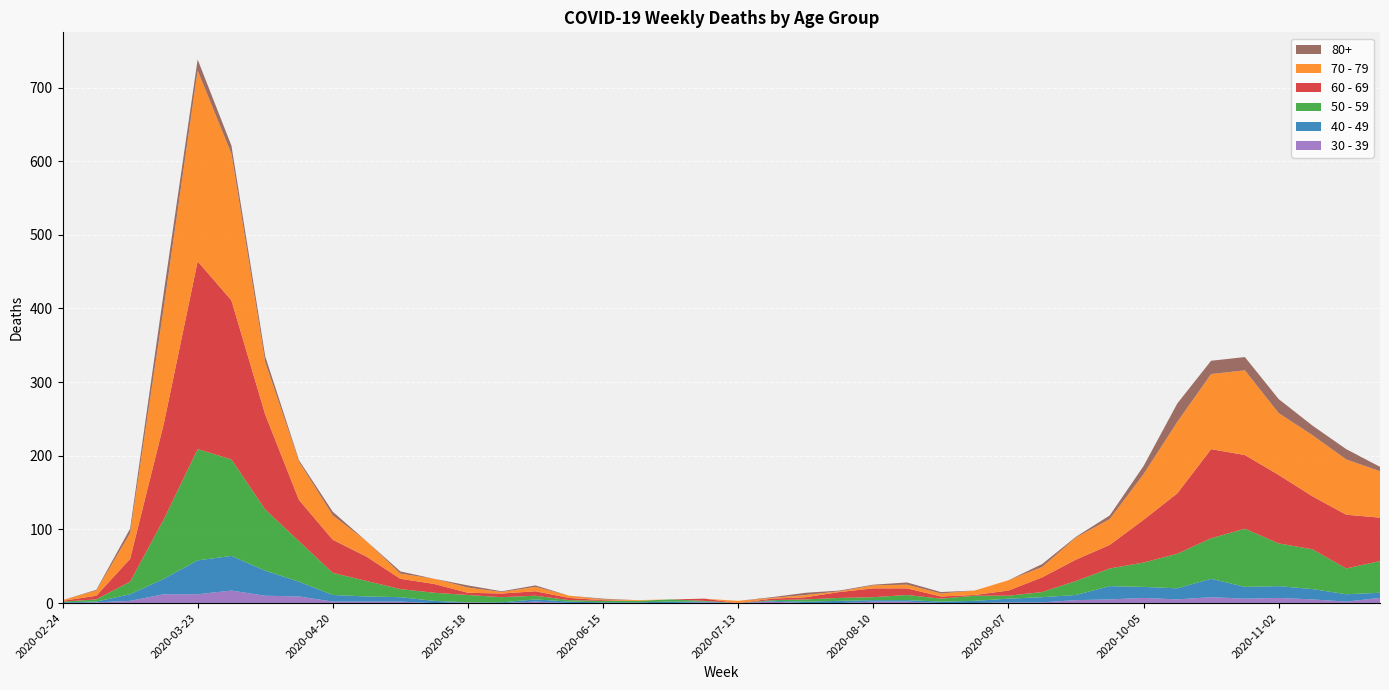

Reading right to left, extract all data points from this chart.

60 - 69: 59	73	72	93	100	121	82	58	32	29	20	7	1	3	9	12	8	3	2	0	3	0	0	1	3	6	5	3	12	14	33	45	56	129	216	255	130	31	5	1
70 - 79: 63	75	83	84	115	102	97	62	35	30	14	14	6	4	5	4	1	3	1	3	0	0	1	1	3	6	2	7	7	7	21	33	52	71	199	259	158	35	7	1
50 - 59: 43	35	54	58	79	55	47	33	24	19	7	4	7	4	7	4	4	3	1	0	1	3	2	2	2	5	7	10	11	11	21	30	55	83	131	151	81	17	3	1
40 - 49: 7	10	14	16	16	25	15	15	18	7	7	5	3	2	2	2	3	2	1	0	1	2	1	1	2	3	1	0	3	6	7	9	20	34	47	46	21	9	1	1
30 - 39: 7	2	5	7	6	8	5	7	5	4	1	1	0	0	2	2	0	0	2	0	1	0	0	0	0	2	0	1	0	2	2	2	9	10	17	12	12	3	1	0
80+: 6	14	13	19	18	18	25	11	5	1	4	0	0	2	3	1	1	3	1	0	0	0	0	1	0	2	1	3	0	3	0	5	2	8	11	15	21	6	1	0